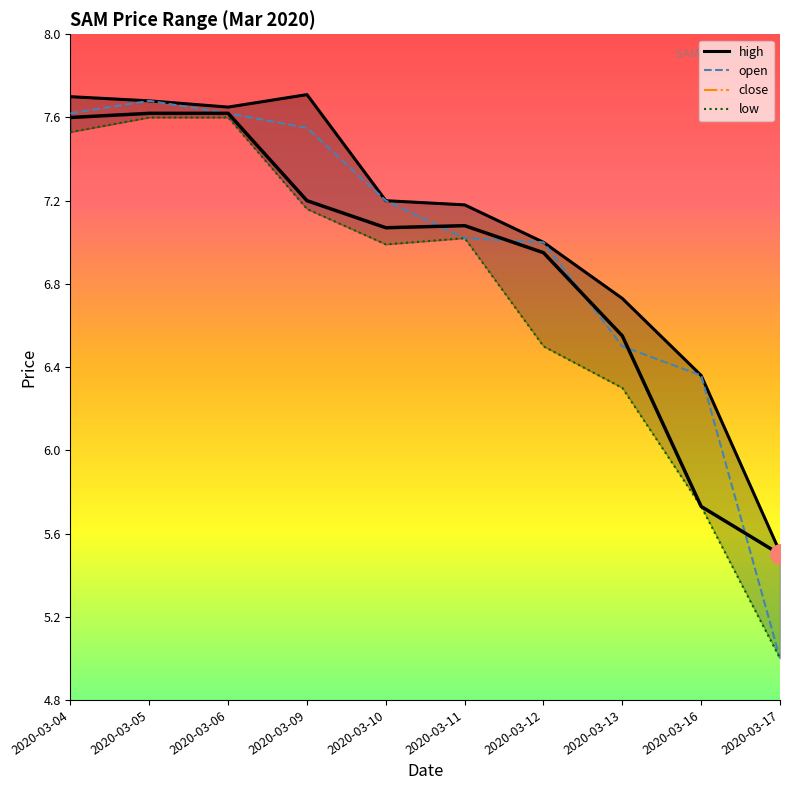

Which category has the lowest value in the close series?

2020-03-17